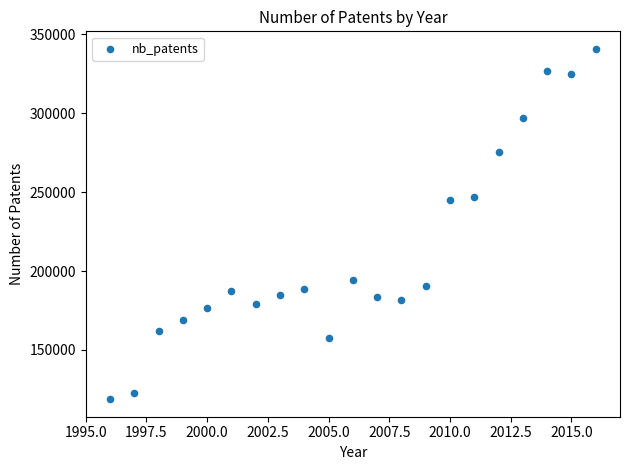

What is the range of Y values (max minus min)?

222019